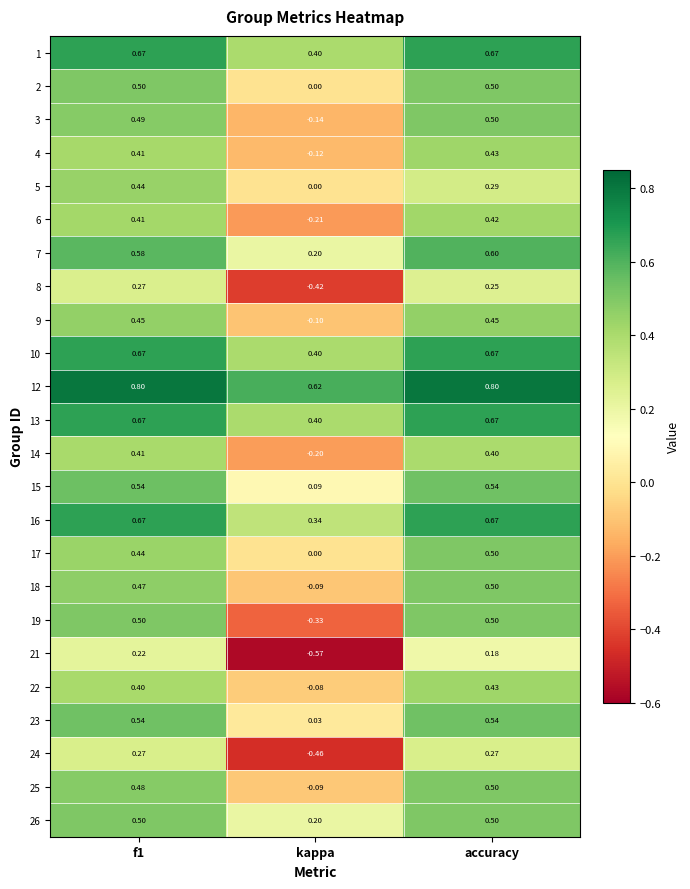

Which category has the lowest value in the 3 series?

kappa